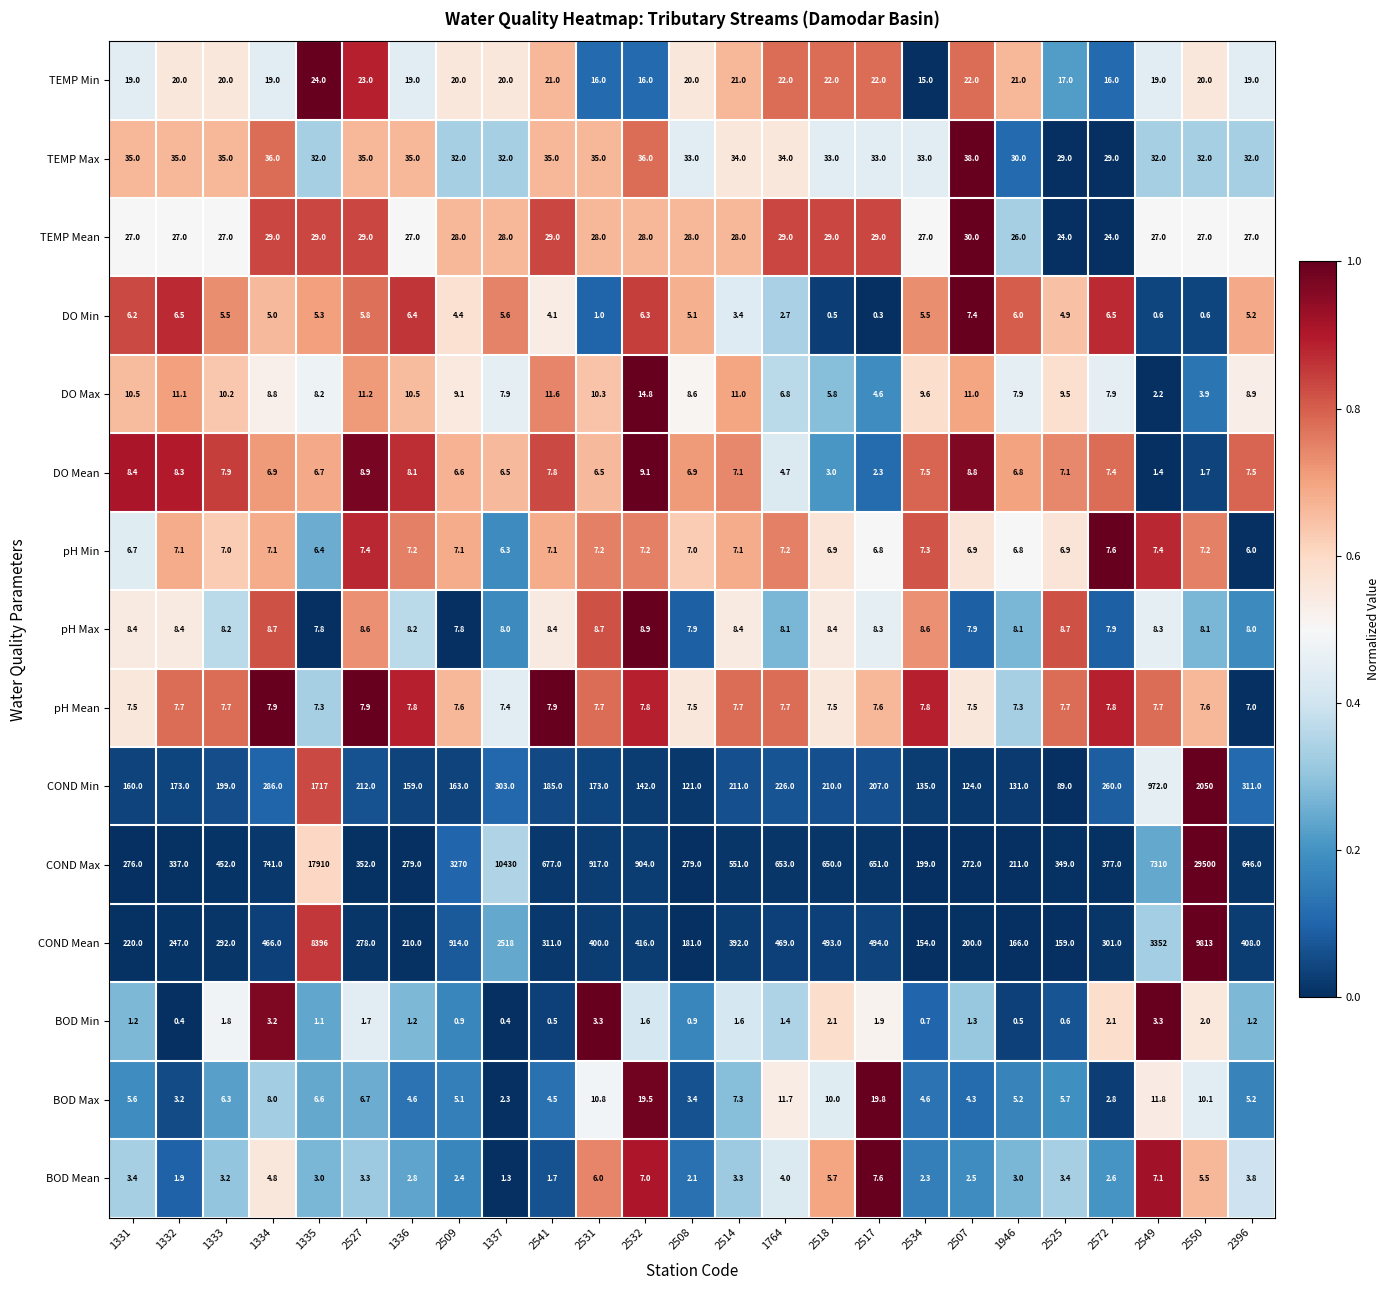

What is the total value across all series at 1336?

785.8